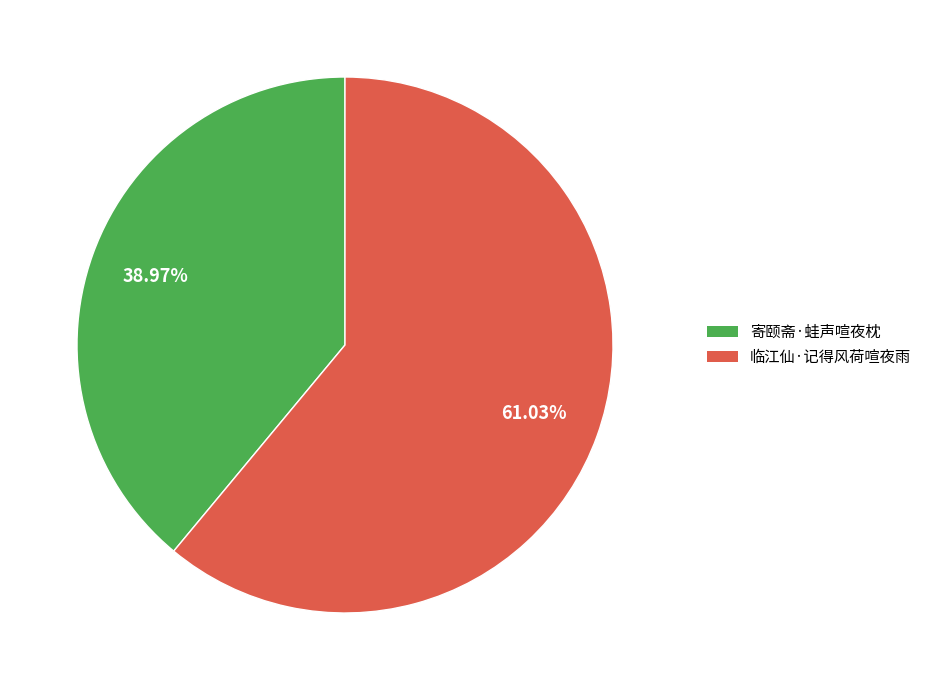

What is the total percentage of 寄颐斋·蛙声喧夜枕 and 临江仙·记得风荷喧夜雨?

100.0%